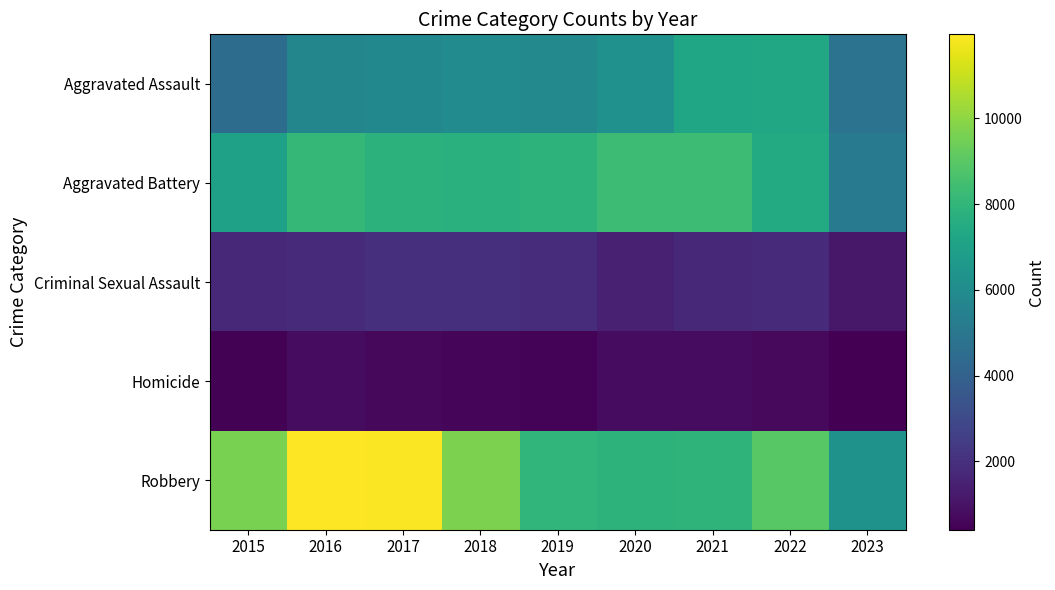

How many categories are shown in the chart?

9